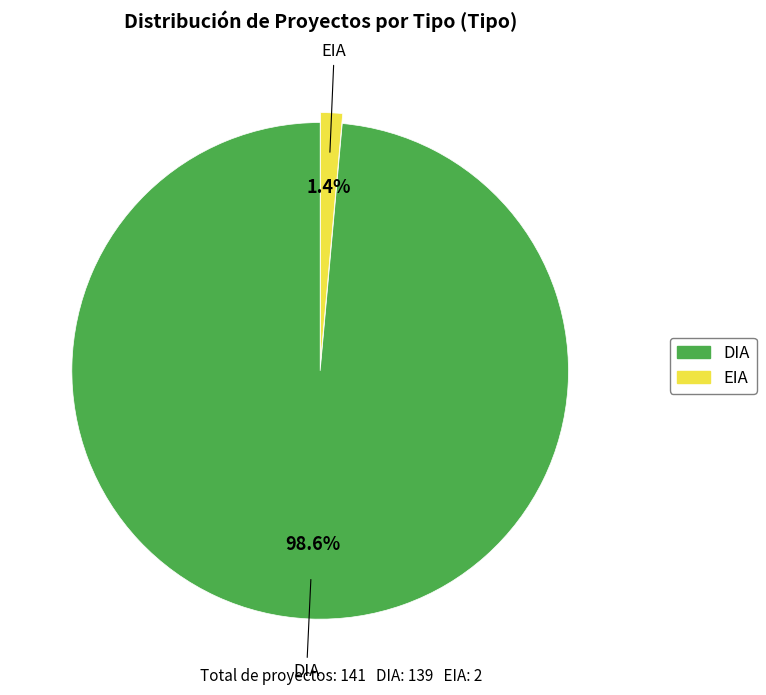

Rank the categories by value from lowest to highest.

EIA, DIA